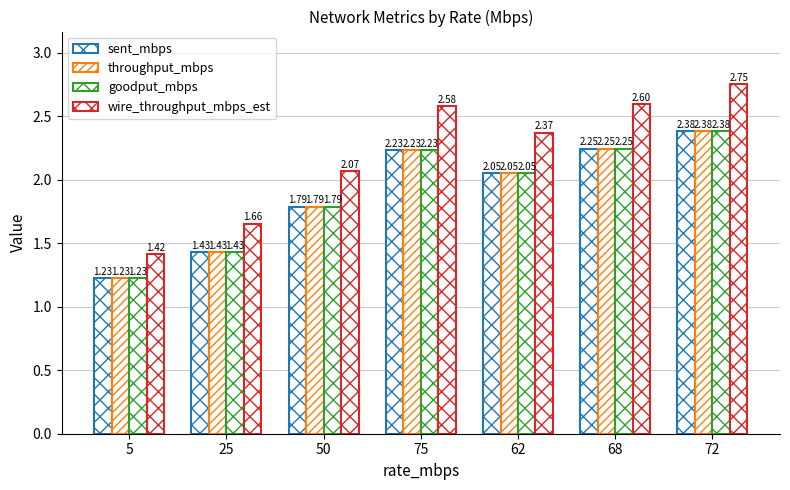

The wire_throughput_mbps_est series shows 0.7 at 62. True or false?

False